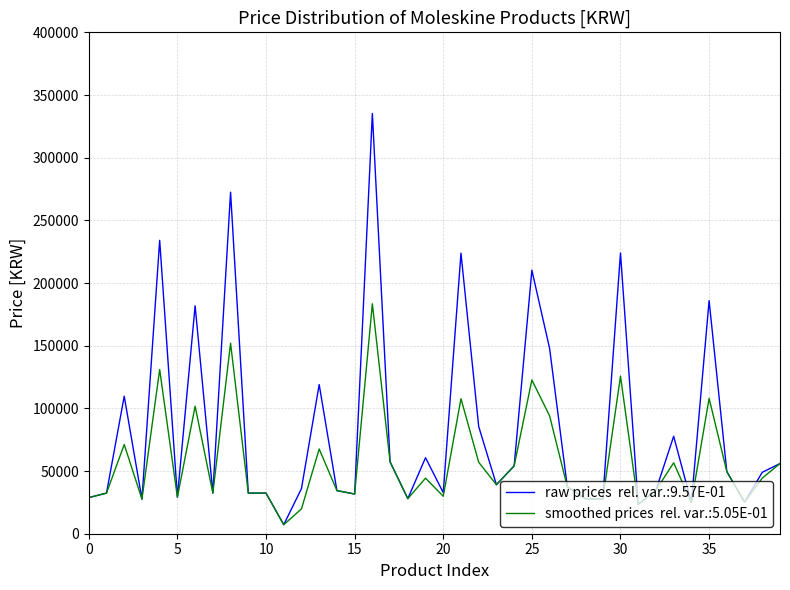

How many lines are shown in the chart?

2